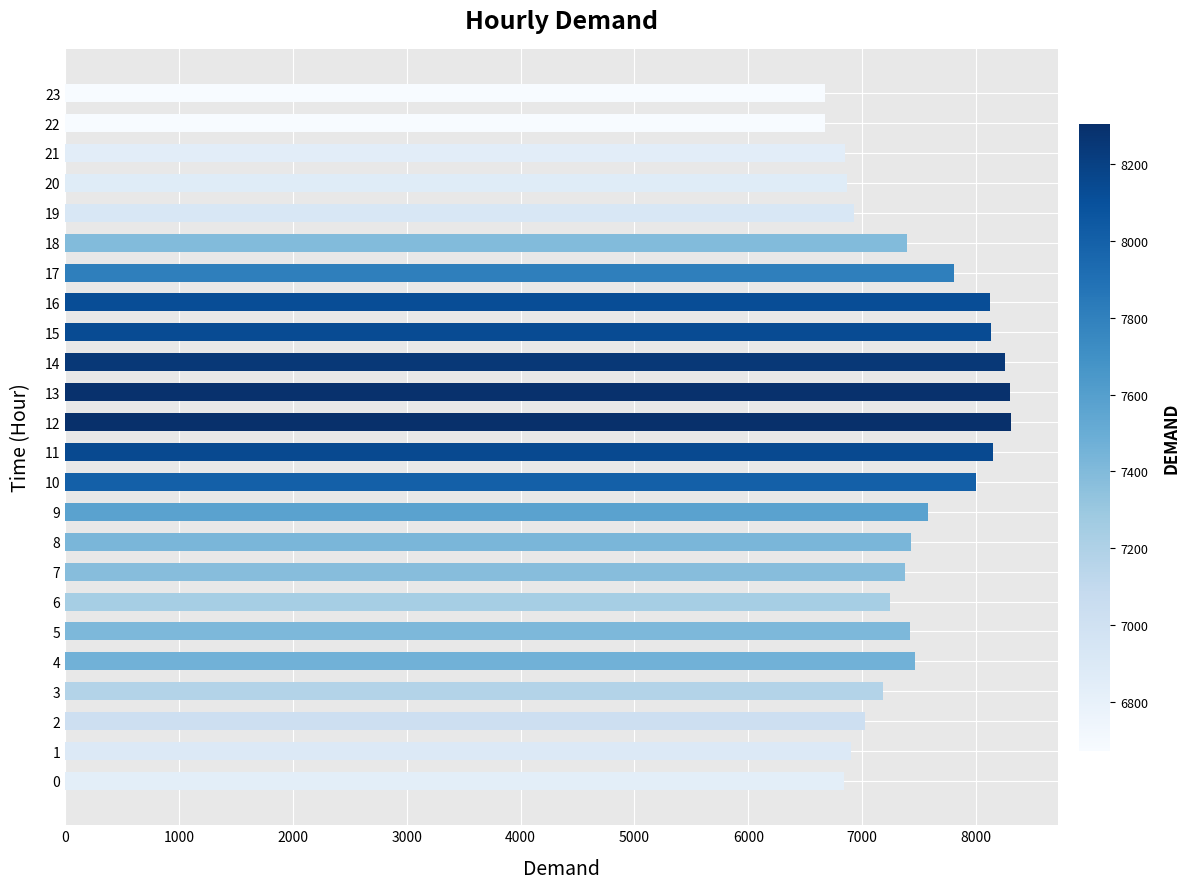

Is it true that the value at 15 is 8134?

True